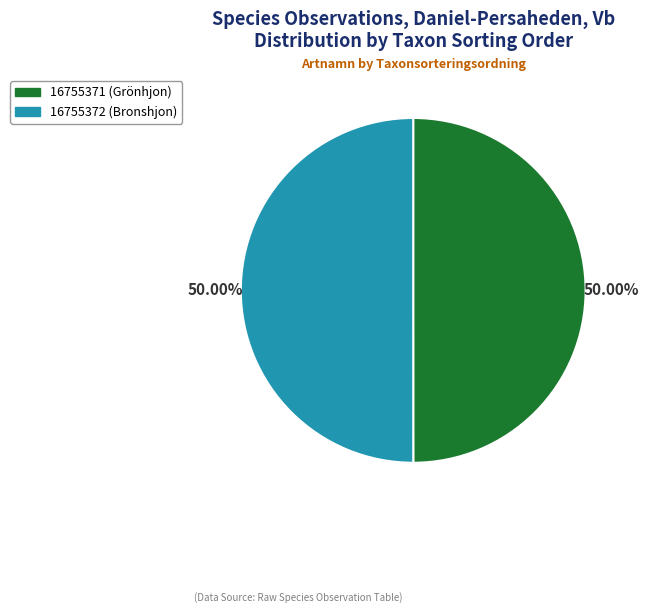

What is the ratio of the value at 16755371 (Grönhjon) to the value at 16755372 (Bronshjon)?

1.0